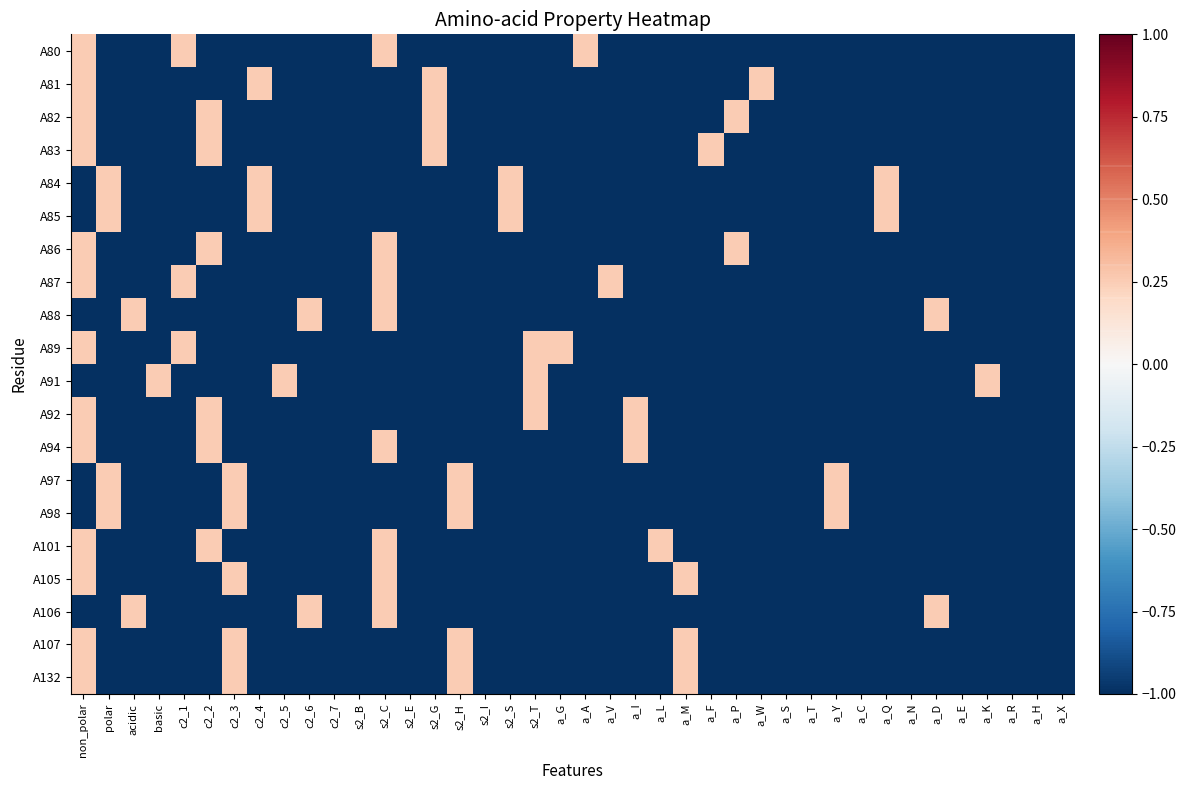

Which category has the lowest value across all series?

polar